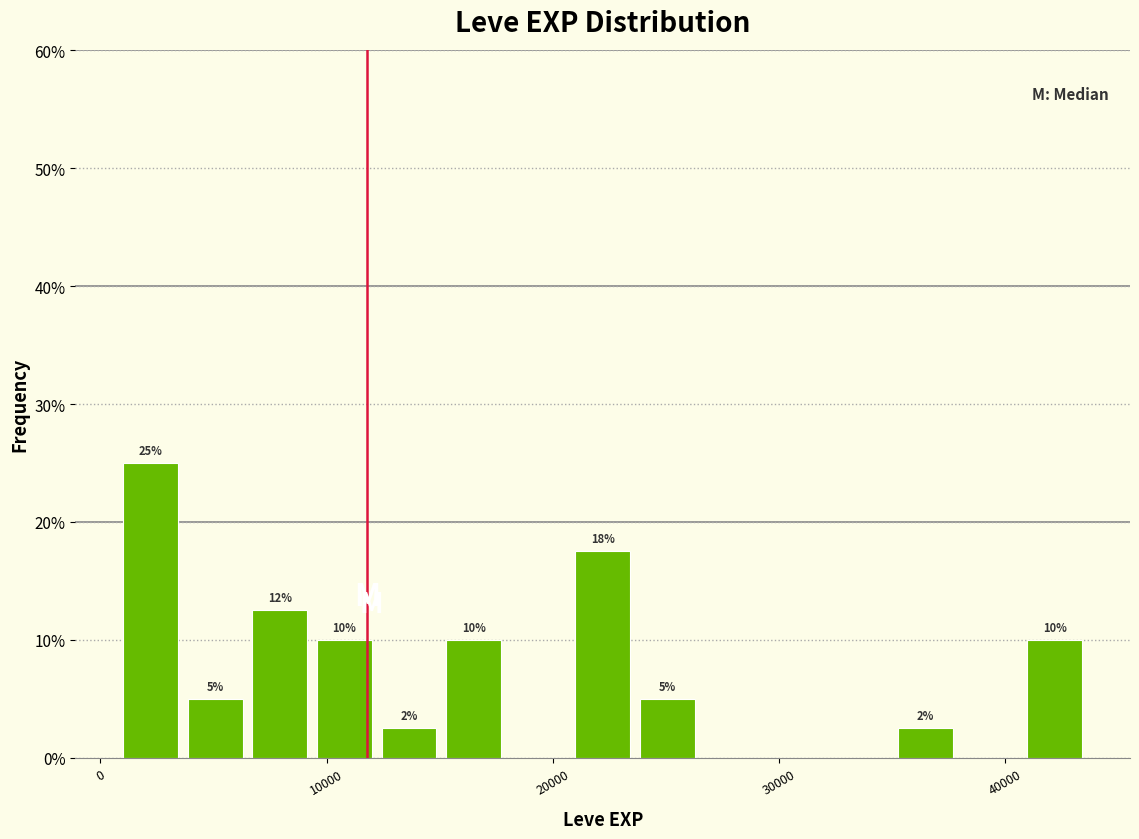

Around what value on the x-axis is the tallest bar? Give the approximate position of its centre, as read against the axis.

2000